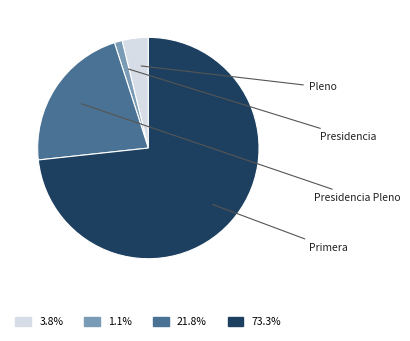

Does any single category account for the majority?

Yes